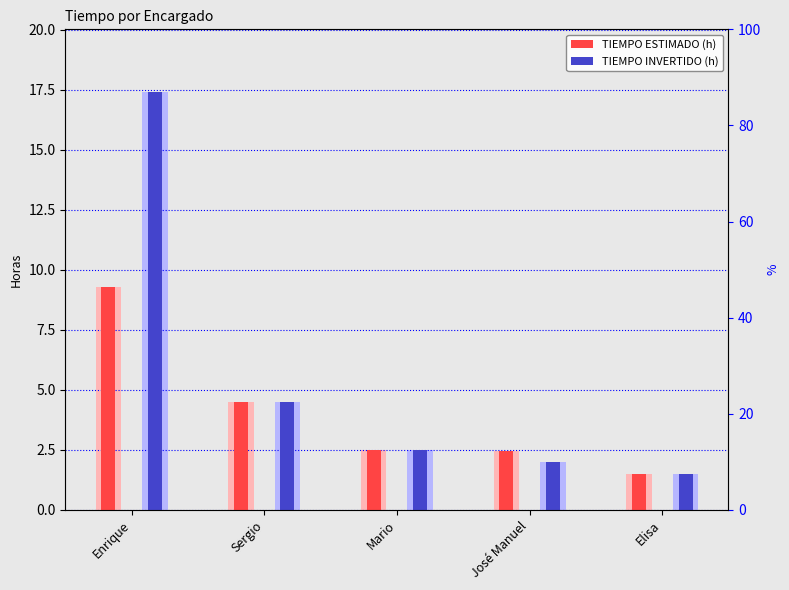

How many bars are there in each group?

2